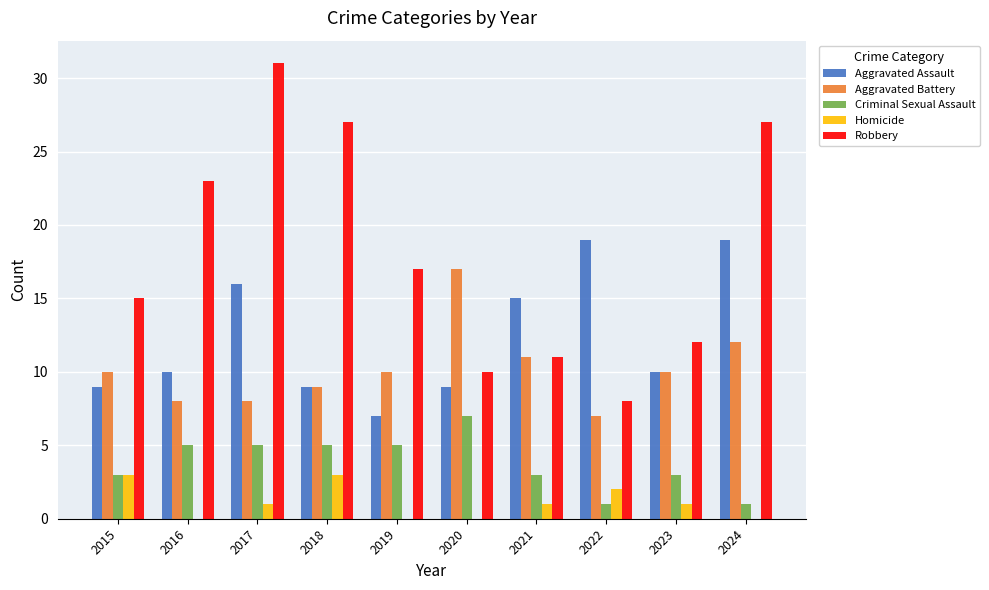

What is the sum of all Robbery values?

181